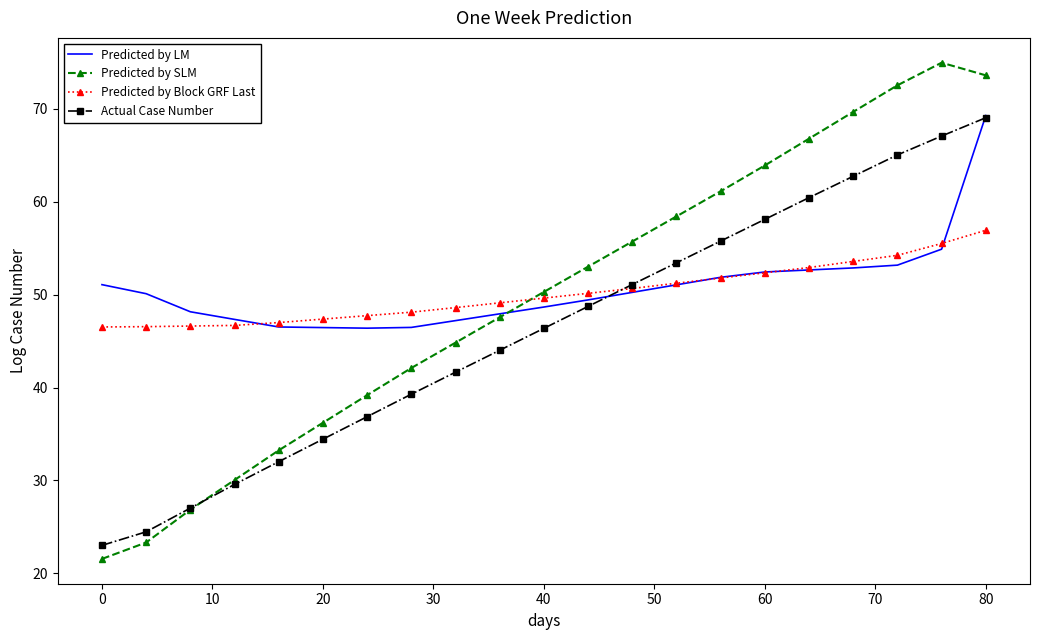

Which series has the largest range (max minus min)?

Predicted by SLM